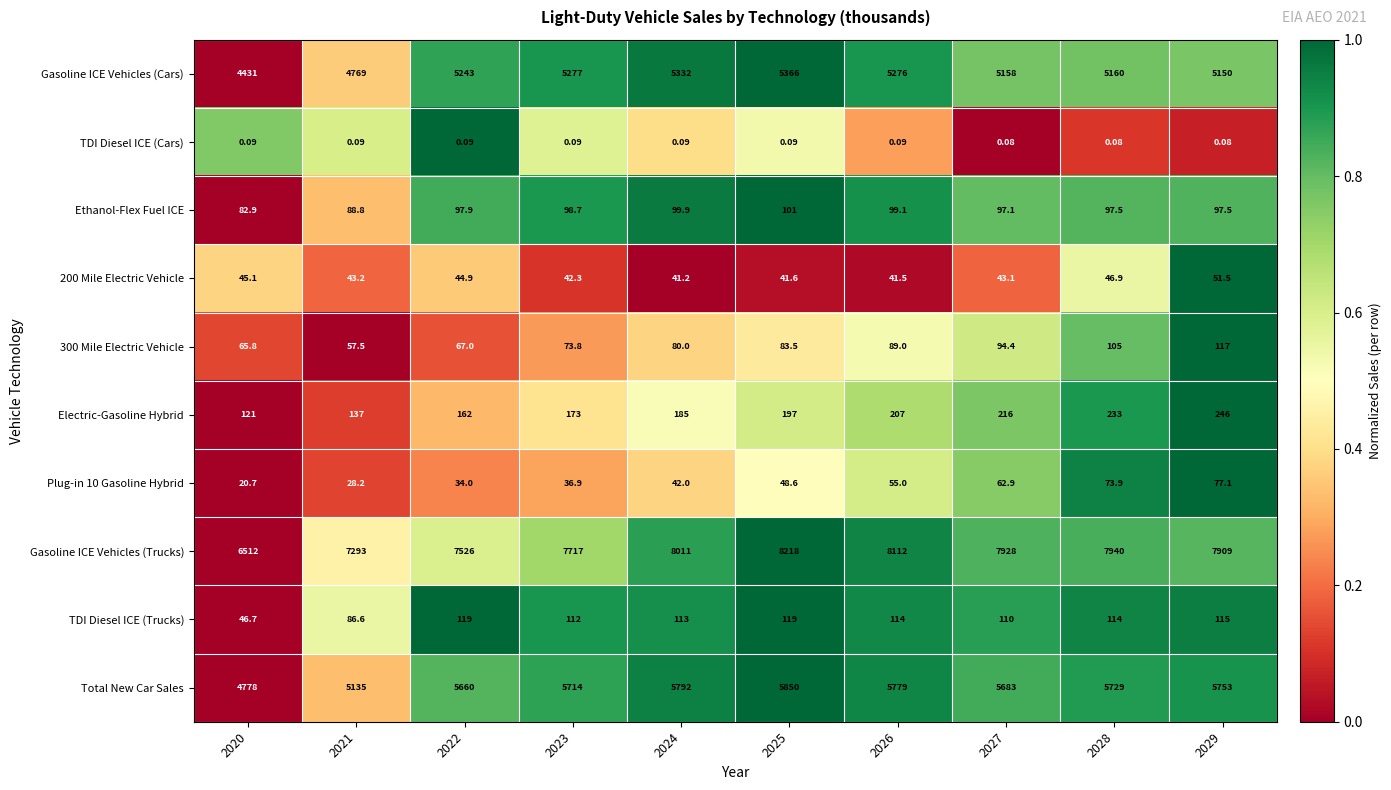

Is the value of Gasoline ICE Vehicles (Cars) at 2029 greater than the value of Electric-Gasoline Hybrid at 2027?

Yes